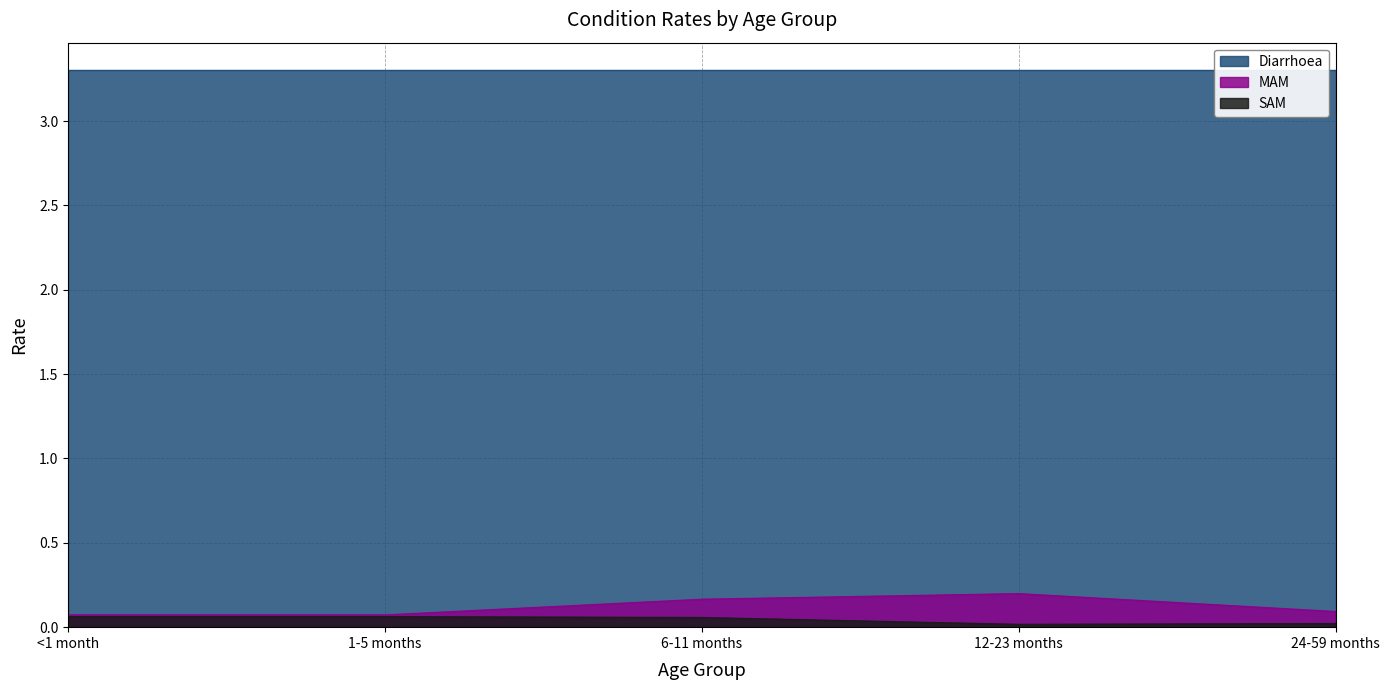

Is it true that MAM equals 0.1 at <1 month?

True